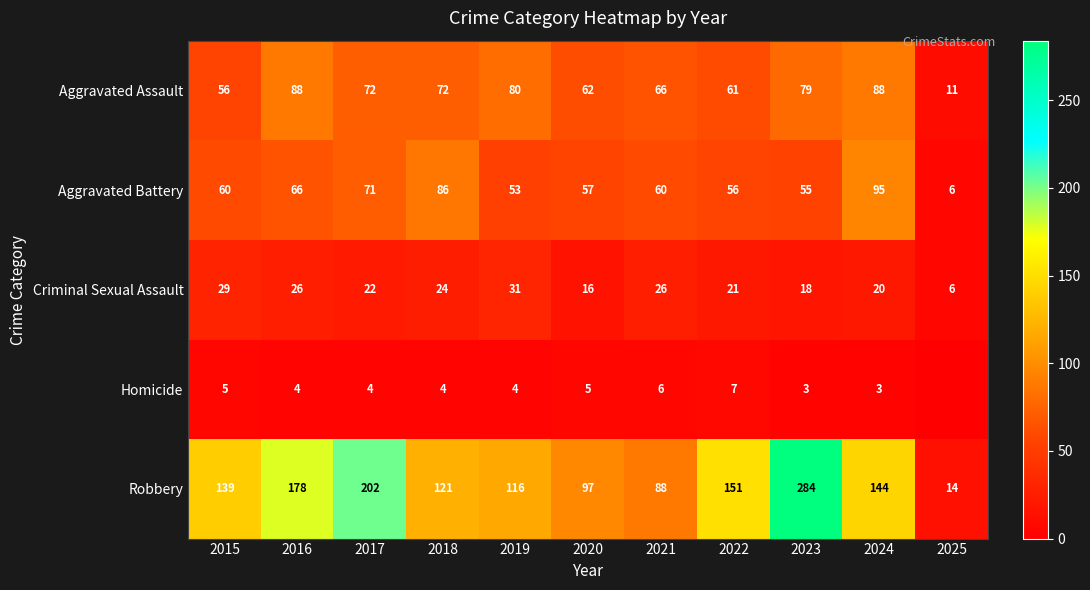

What is the minimum value for Robbery?

14